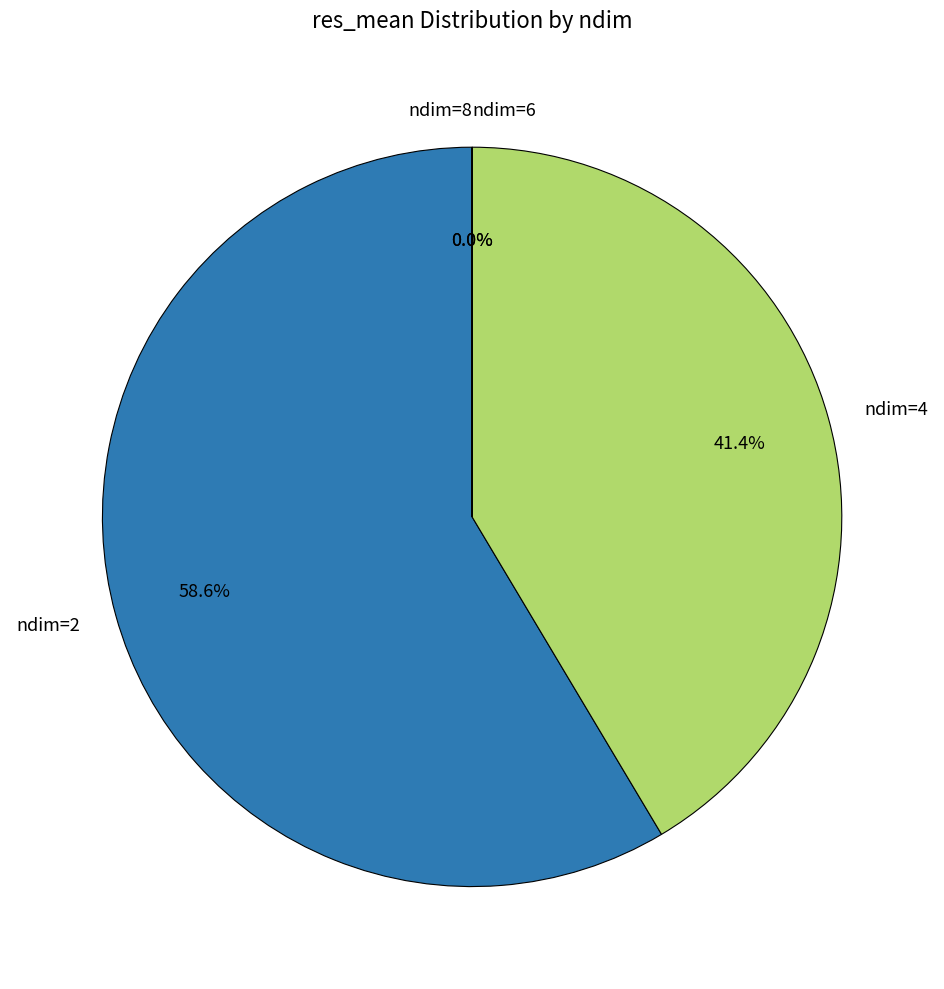

Which slice is the smallest?

ndim=8